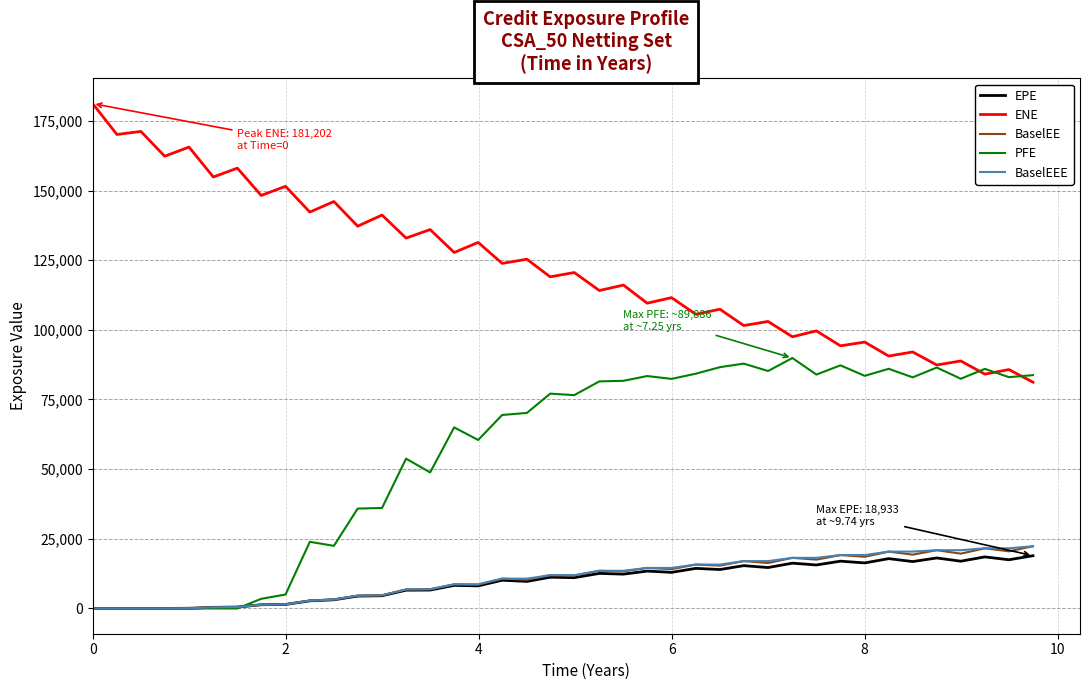

What is the maximum value shown in the chart?

181202.0